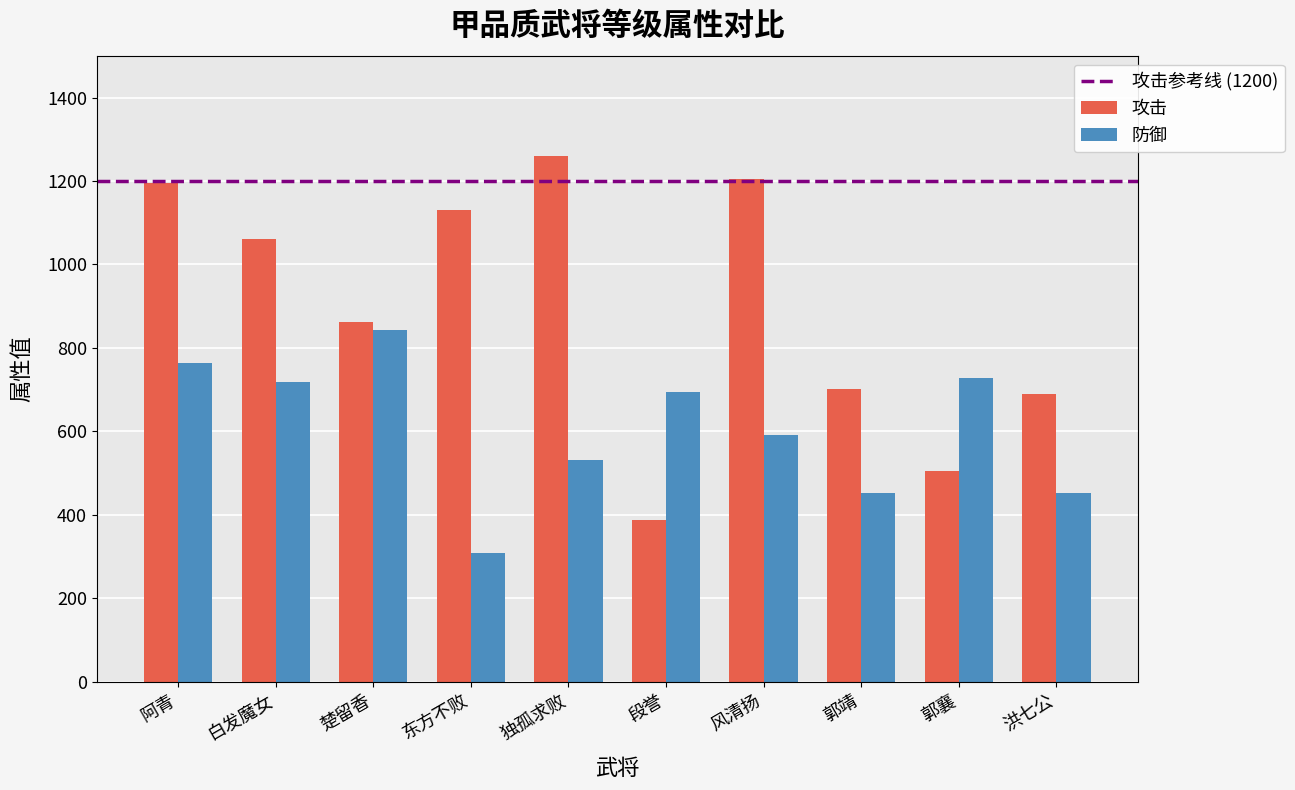

What is the sum of the 防御 values at 白发魔女 and 楚留香?

1562.4